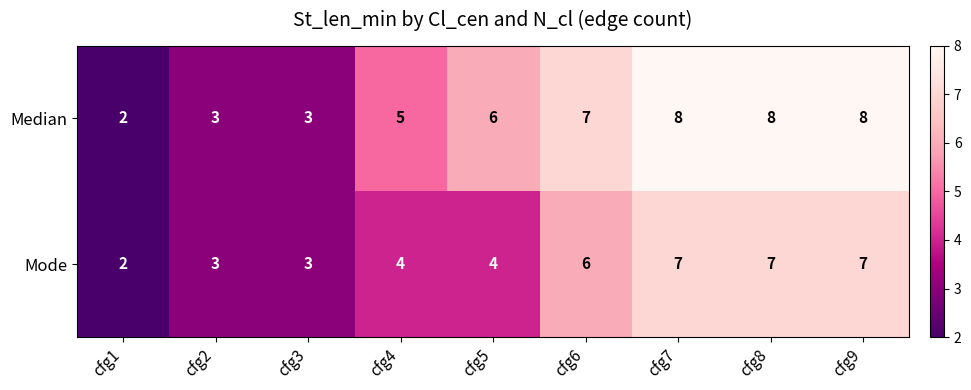

What is the total value across all series at cfg7?

15